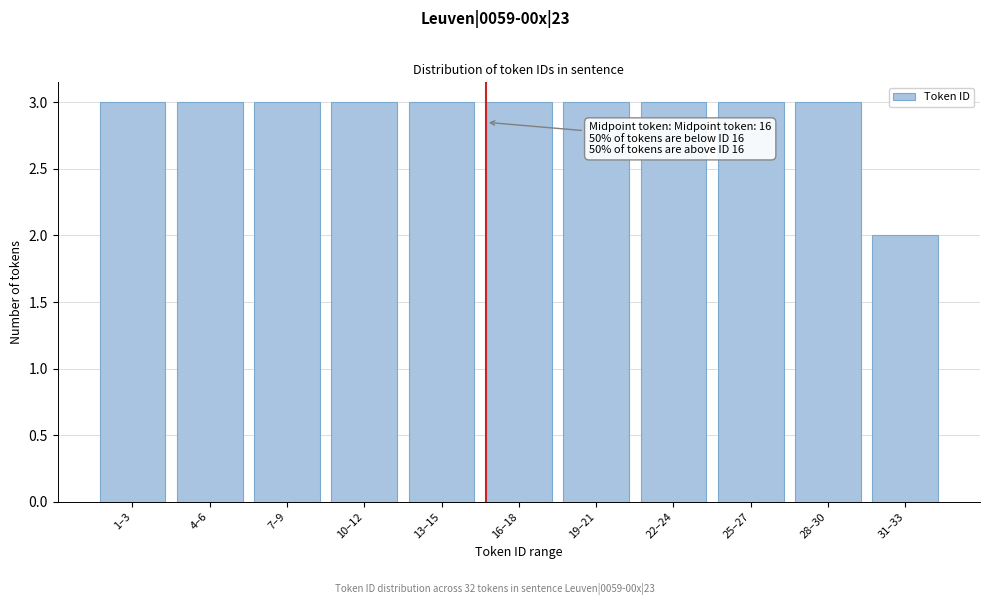

Reading left to right, extract all data points from this chart.

3	3	3	3	3	3	3	3	3	3	2